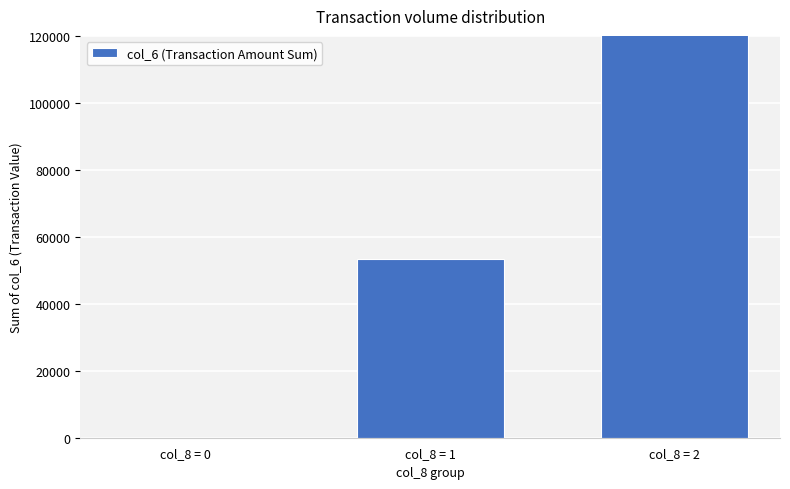

Reading right to left, what are all the values shown in this chart?

col_8 = 2=153550	col_8 = 1=53250	col_8 = 0=0